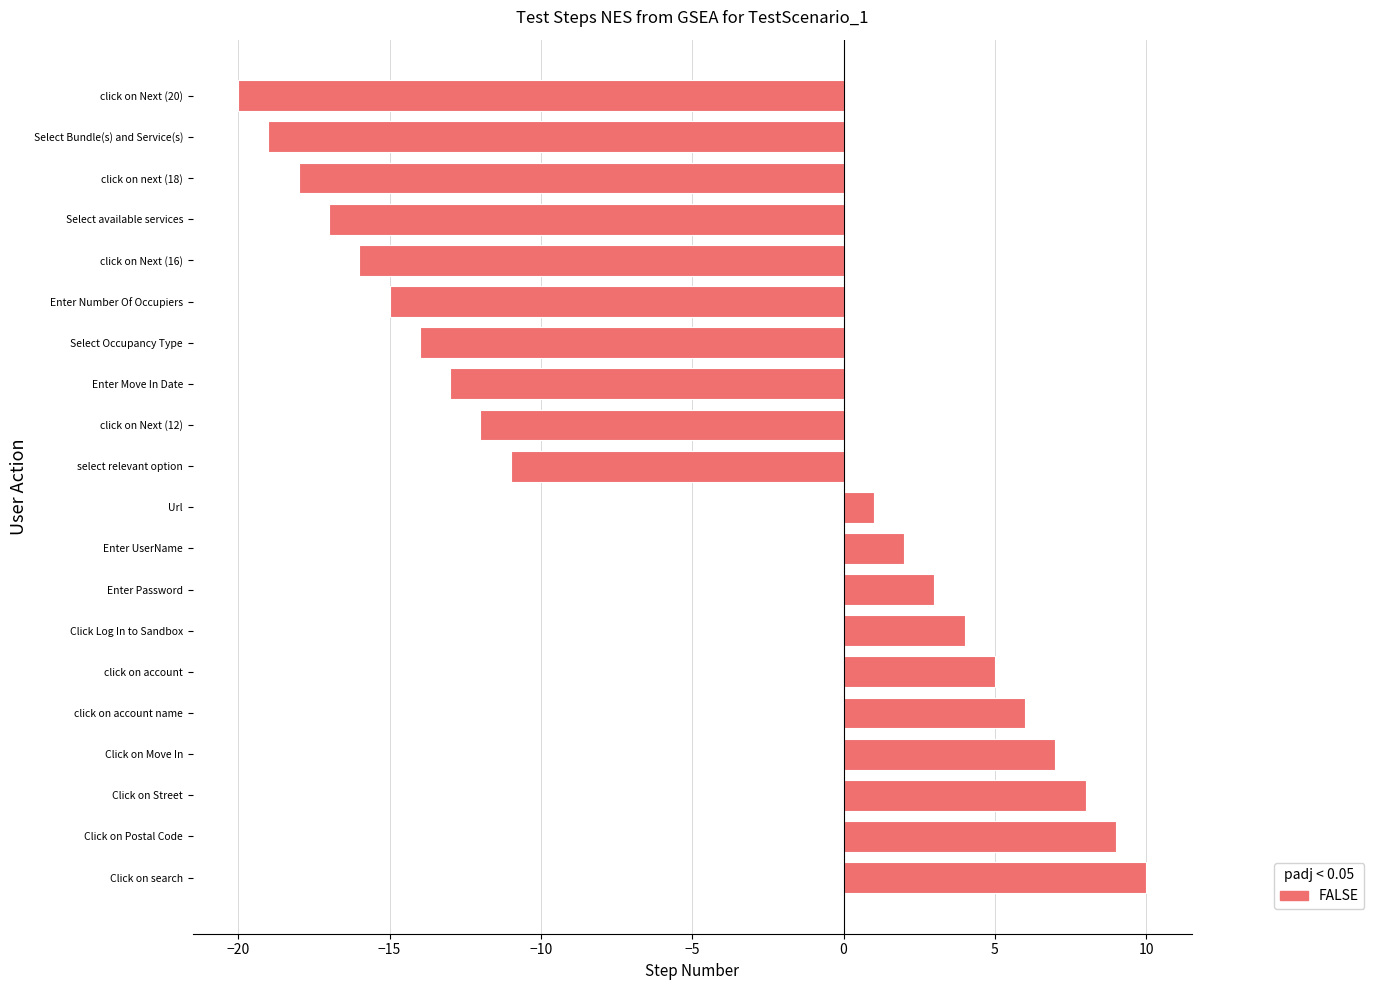

How many bars are there in total?

20